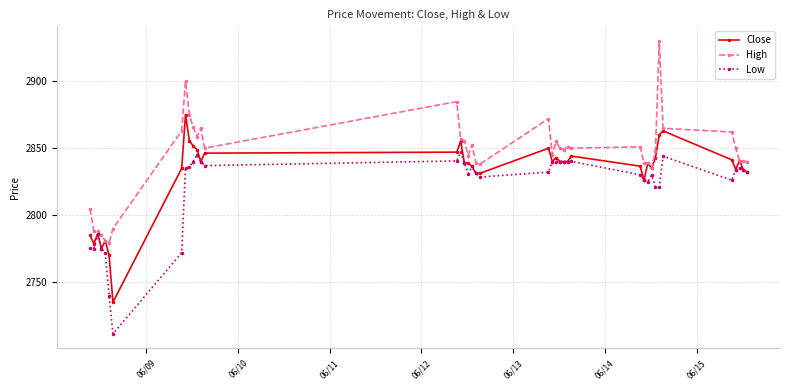

What is the difference between the second highest and second lowest values in the Low series?

104.9